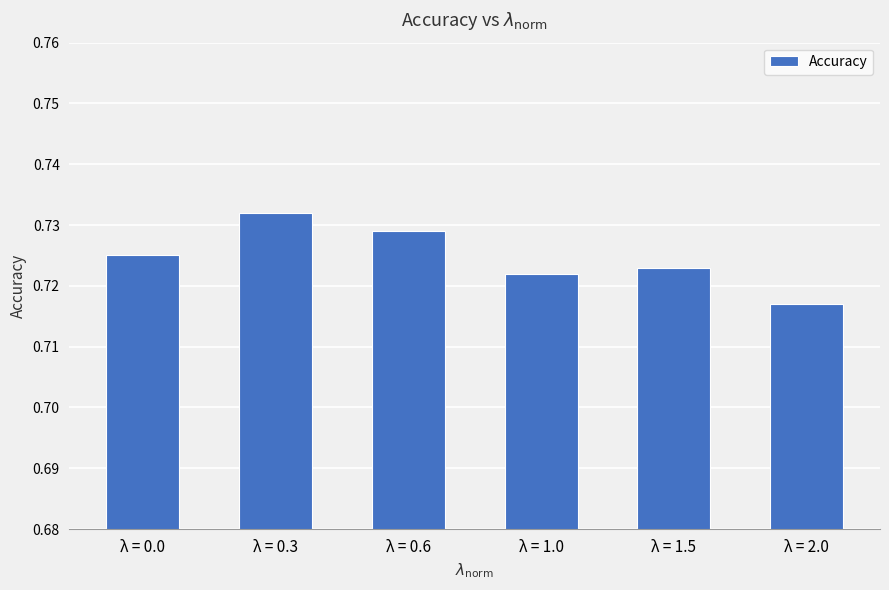

Rank the categories by value from highest to lowest.

λ = 0.3, λ = 0.6, λ = 0.0, λ = 1.5, λ = 1.0, λ = 2.0